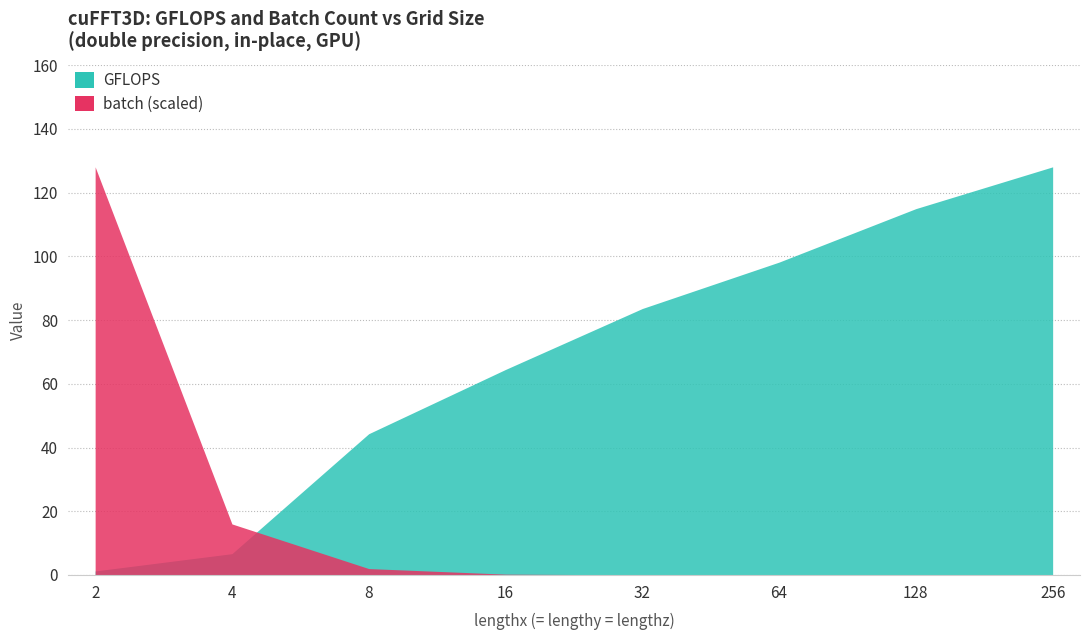

Reading right to left, extract all data points from this chart.

GFLOPS: 128.1	115.0	98.2	83.6	64.5	44.3	6.7	1.3
batch: 0.0	0.0	0.0	0.0	0.3	2.0	16.0	128.1